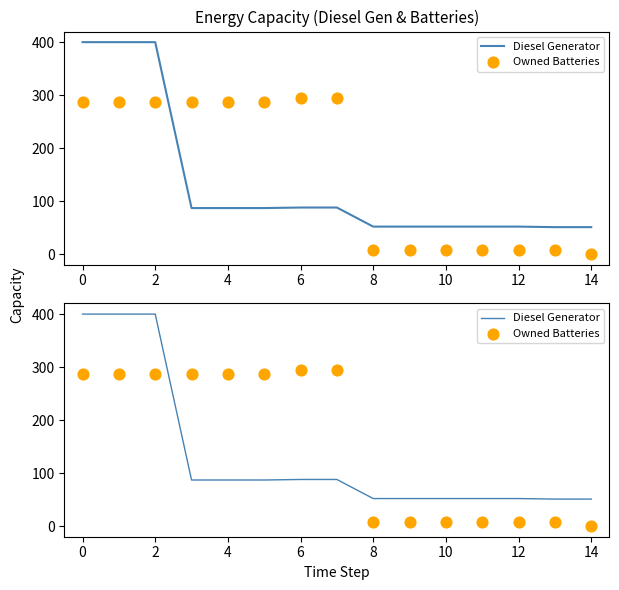

Which series contains the highest Y value?

Diesel Generator